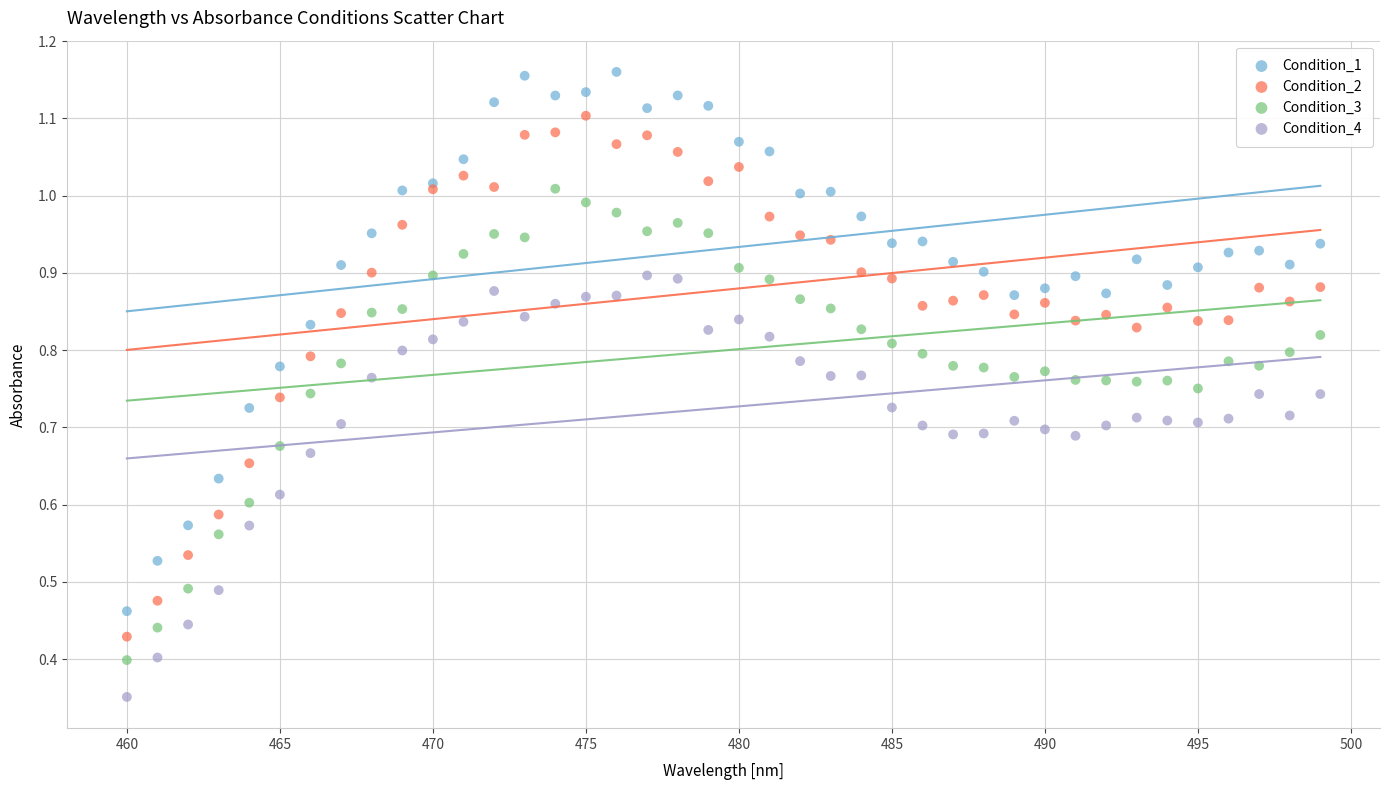

What is the X range (max minus min) for the scatter plot?

39.0